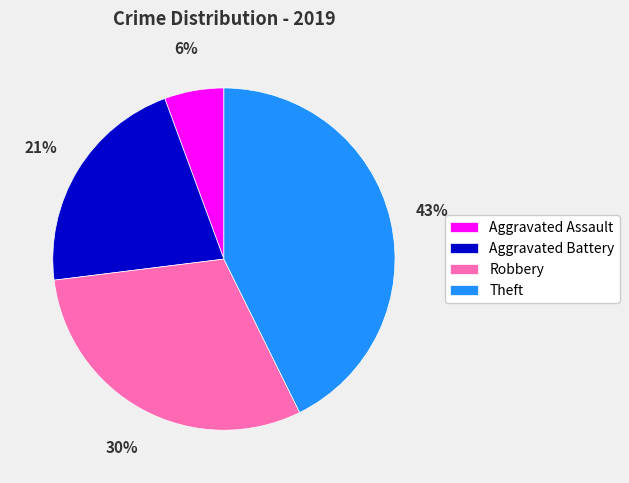

Which category has the smallest portion of the pie?

Aggravated Assault